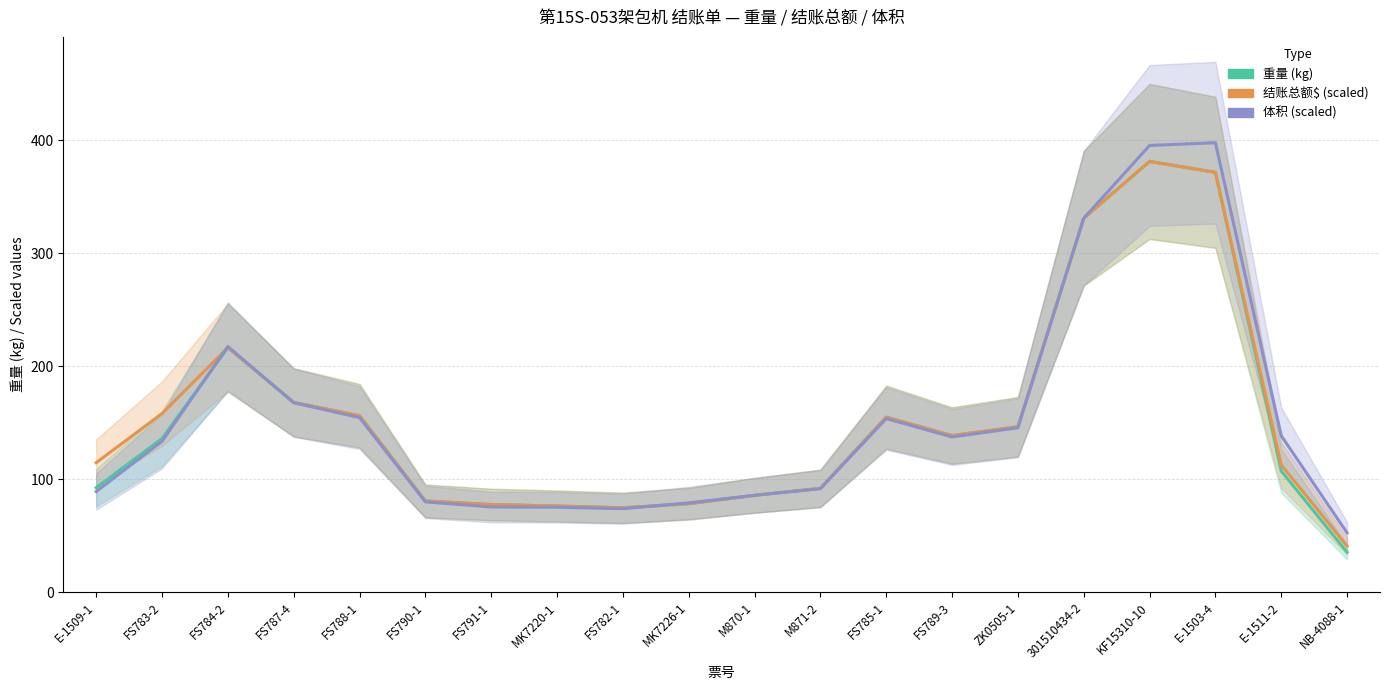

Reading left to right, list all the values displayed in this chart.

重量 (kg): 92.5	136.0	216.5	168.0	156.2	80.7	77.6	76.2	74.7	78.2	85.7	91.9	154.9	138.7	146.4	331.0	381.4	371.7	107.2	35.3
结账总额$ (scaled): 114.6	158.1	216.5	168.0	156.2	80.7	77.6	76.2	74.7	78.2	85.7	91.9	154.9	138.7	146.4	331.0	381.4	371.7	112.5	40.7
体积 (scaled): 89.1	133.6	217.5	167.7	154.5	79.9	75.4	75.2	73.9	79.0	85.7	91.6	153.7	137.4	145.5	331.0	395.5	397.9	138.5	52.5